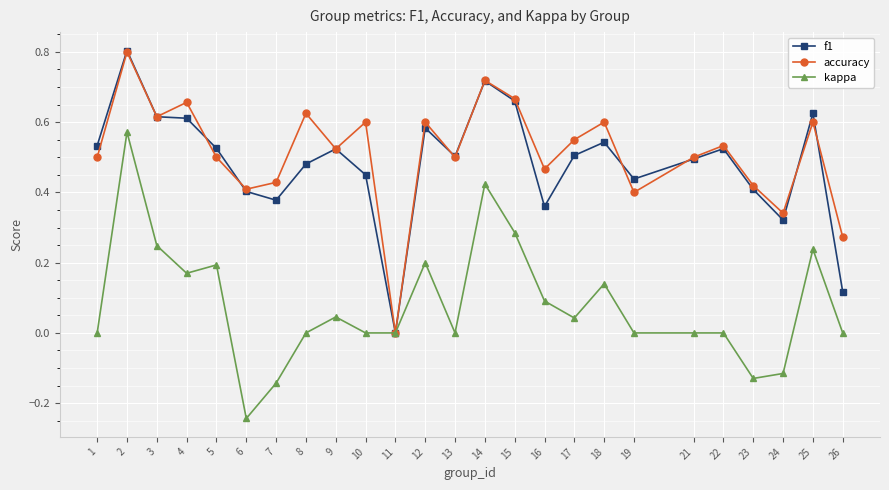

Between 3 and 23, which series saw the biggest shift?

kappa